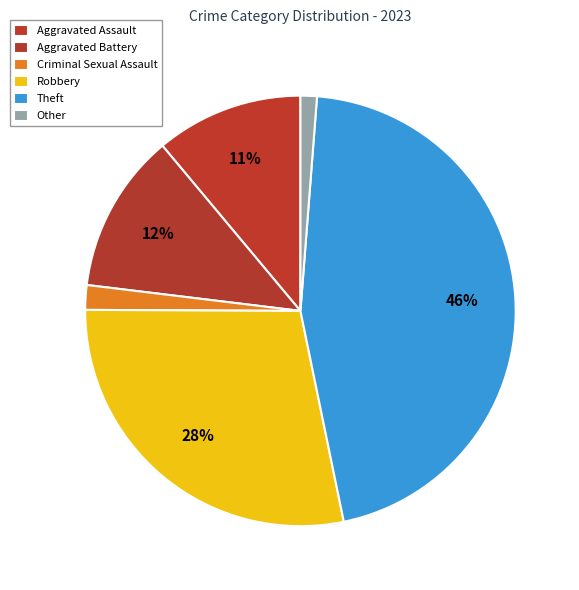

To the nearest percent, what is the difference between the Other and Theft slice percentages?

44%